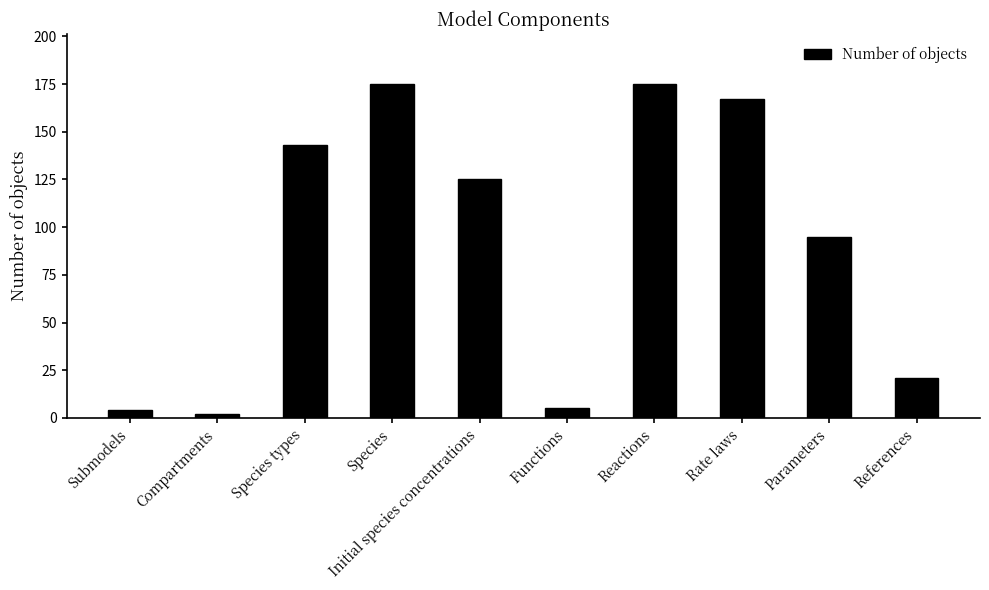

The chart shows a value of 11 at References. True or false?

False